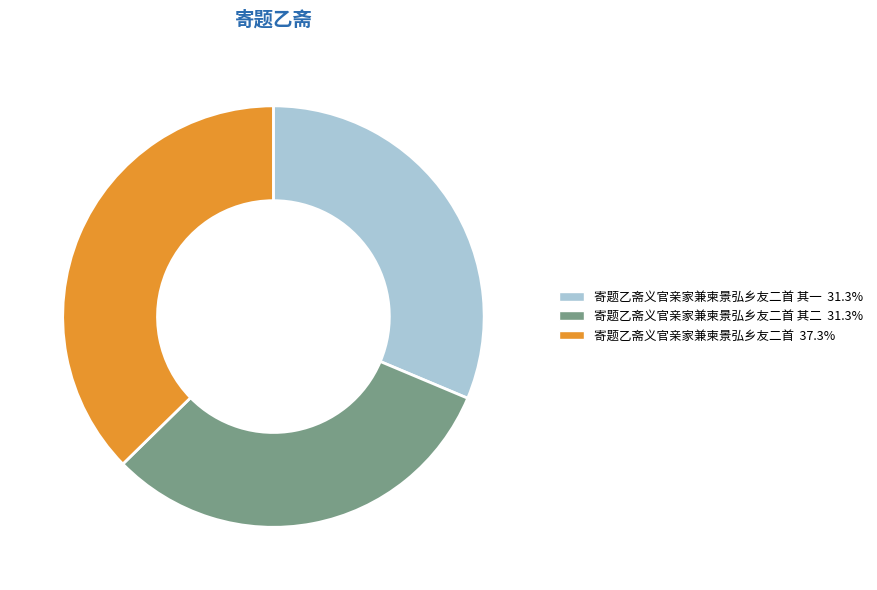

Does any single category account for the majority?

No